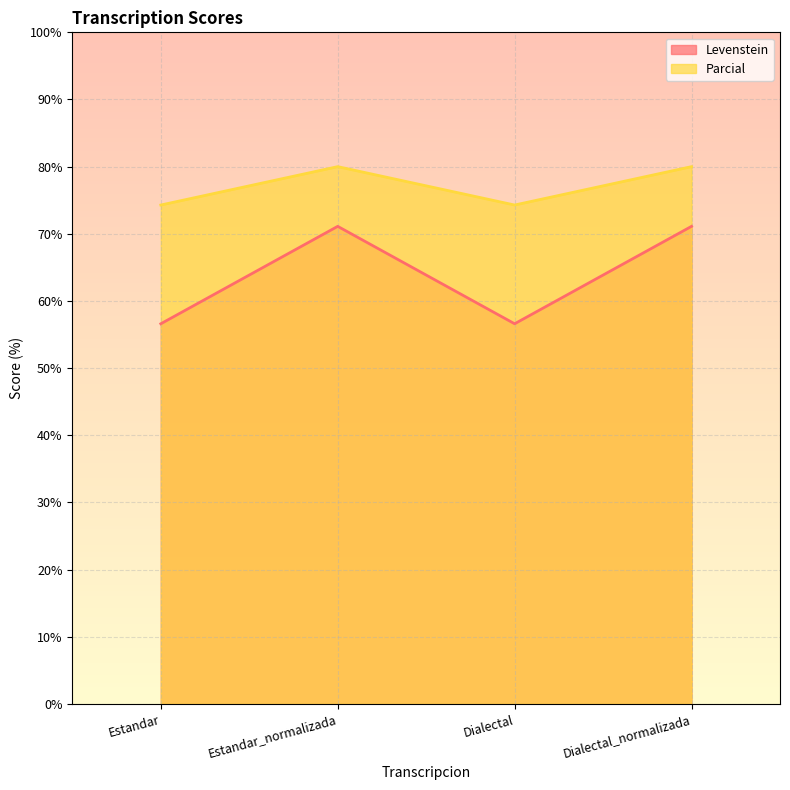

Which series has the widest spread of values?

Levenstein